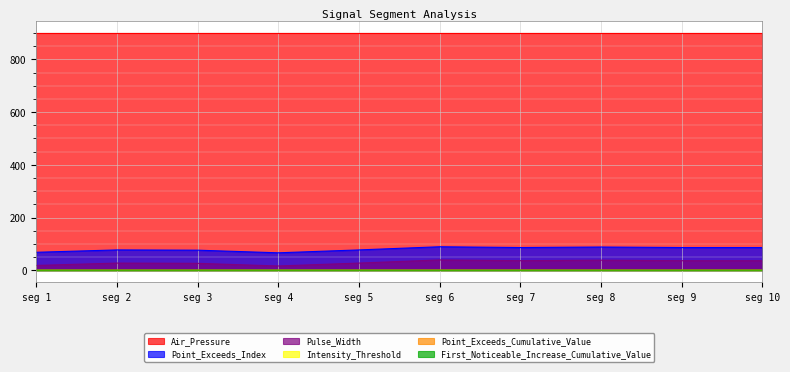

What is the maximum value shown in the chart?

900.0